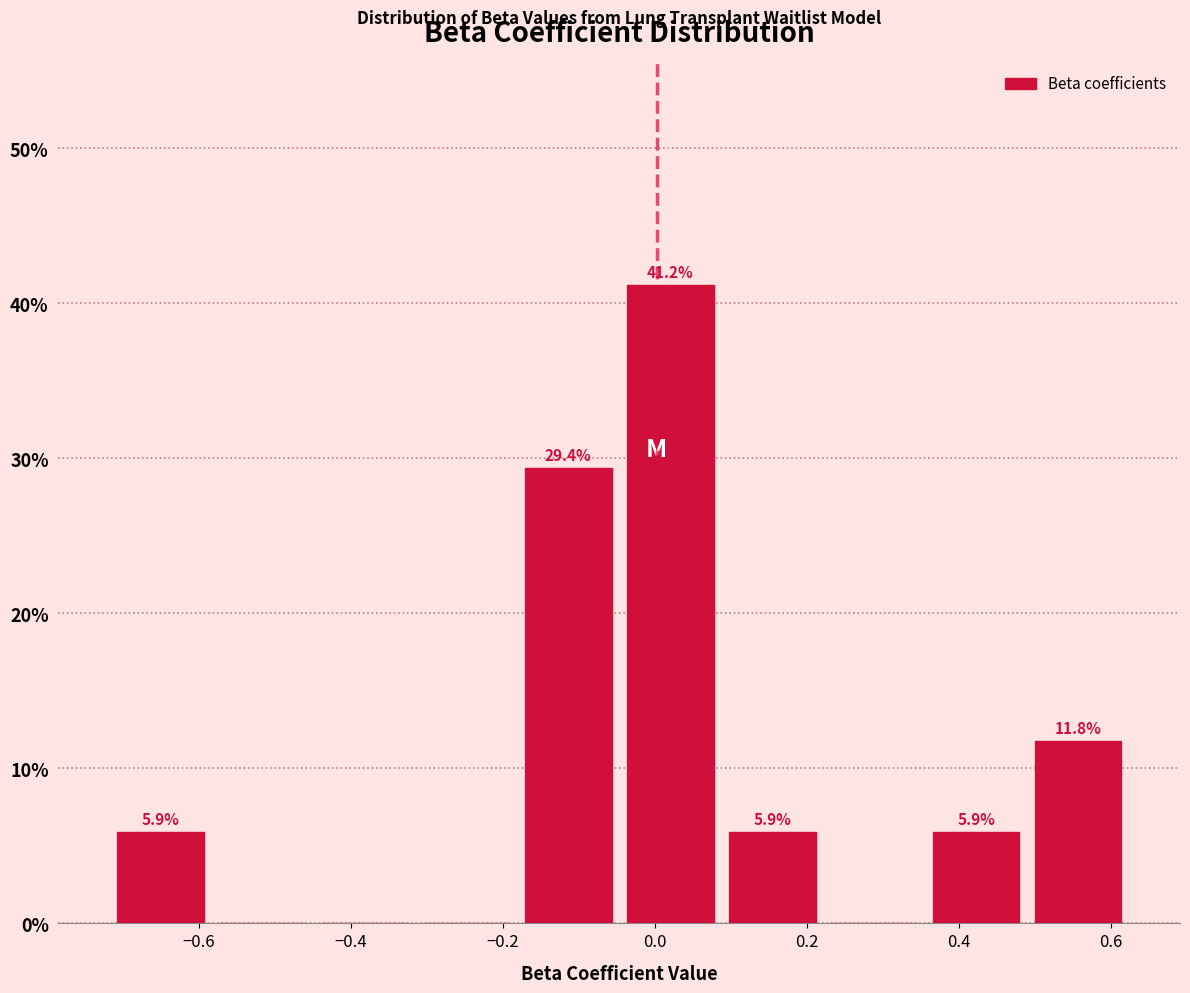

Over which range of the x-axis is the bar tallest?

-0.04 to 0.08